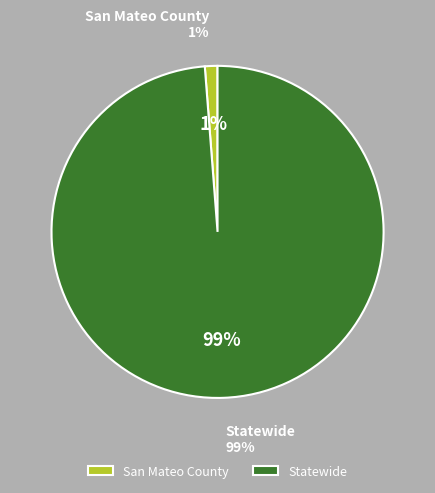

What is the smallest slice in the pie chart?

San Mateo County